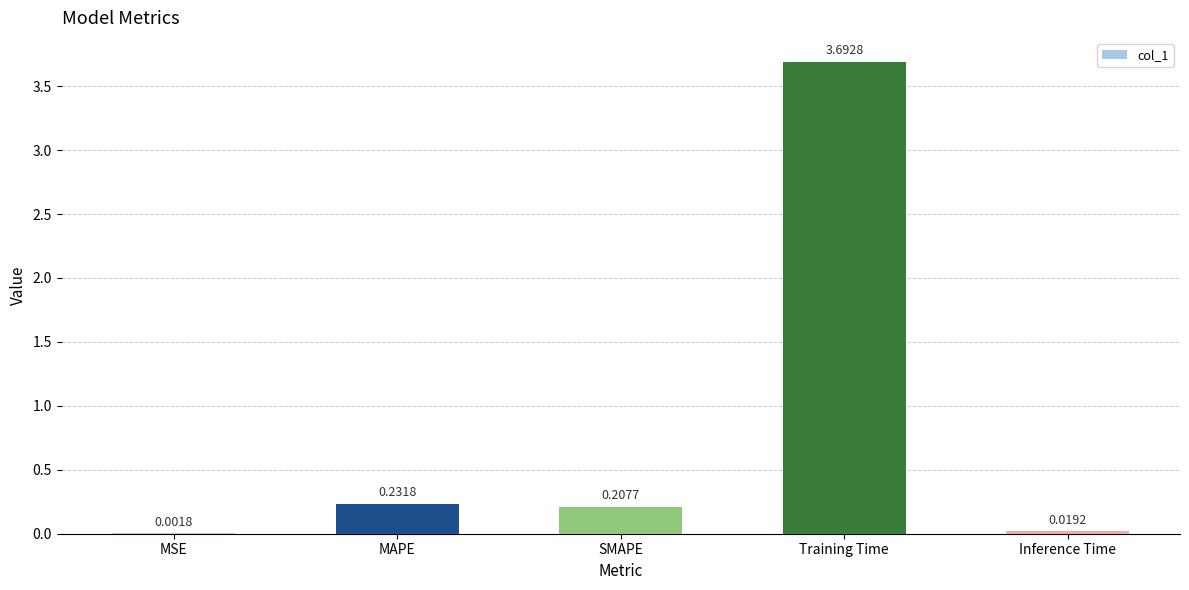

Which category has the highest value across all series?

Training Time